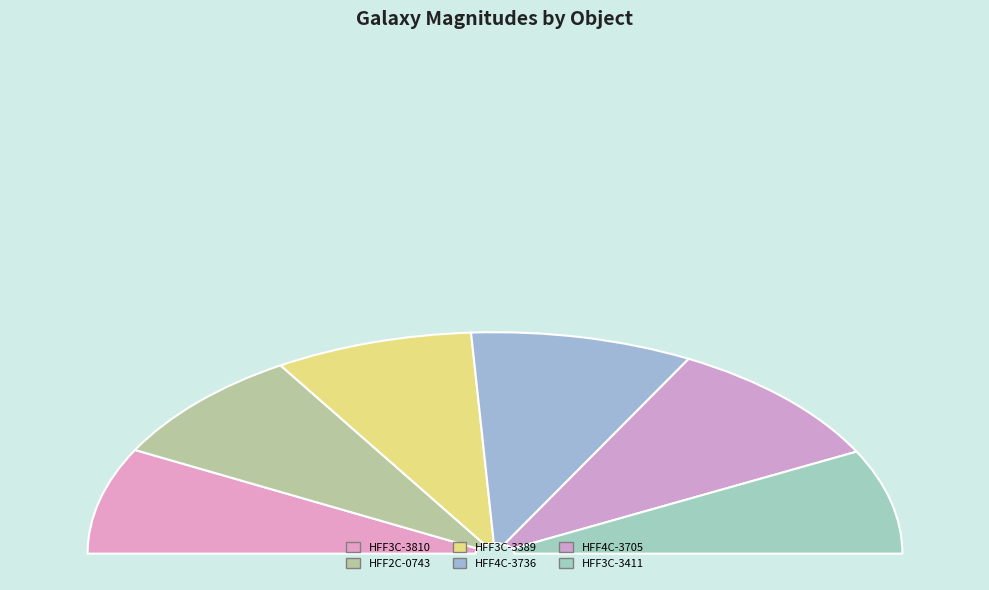

To the nearest percent, what percentage of the pie is [KOI2016] HFF3C-3389-4210?

16%